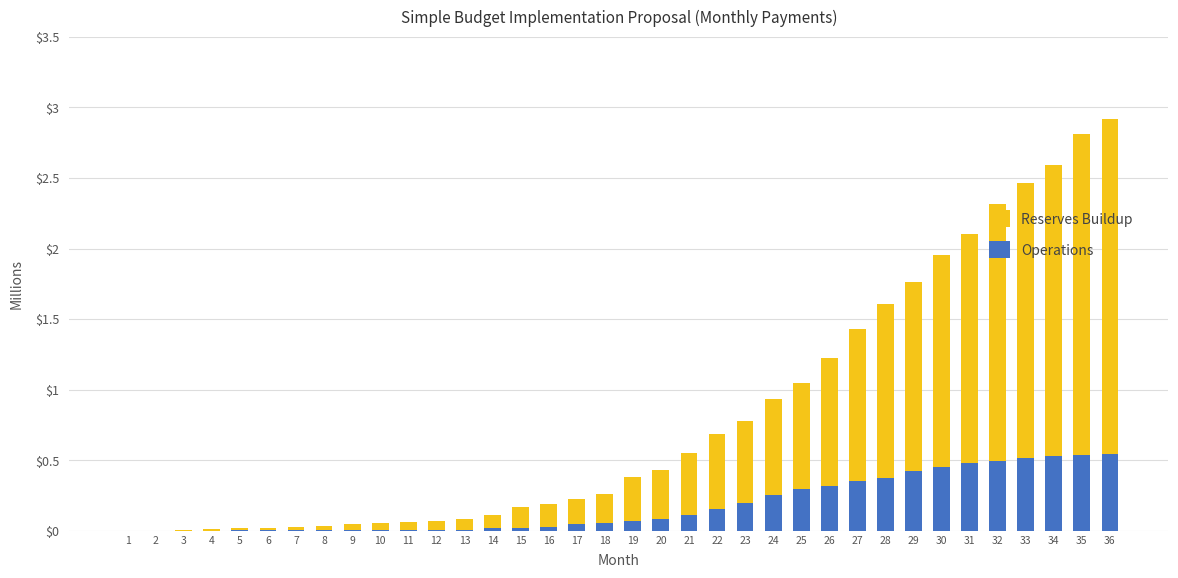

True or false: Reserves Buildup has a value of 16 at 4.

True